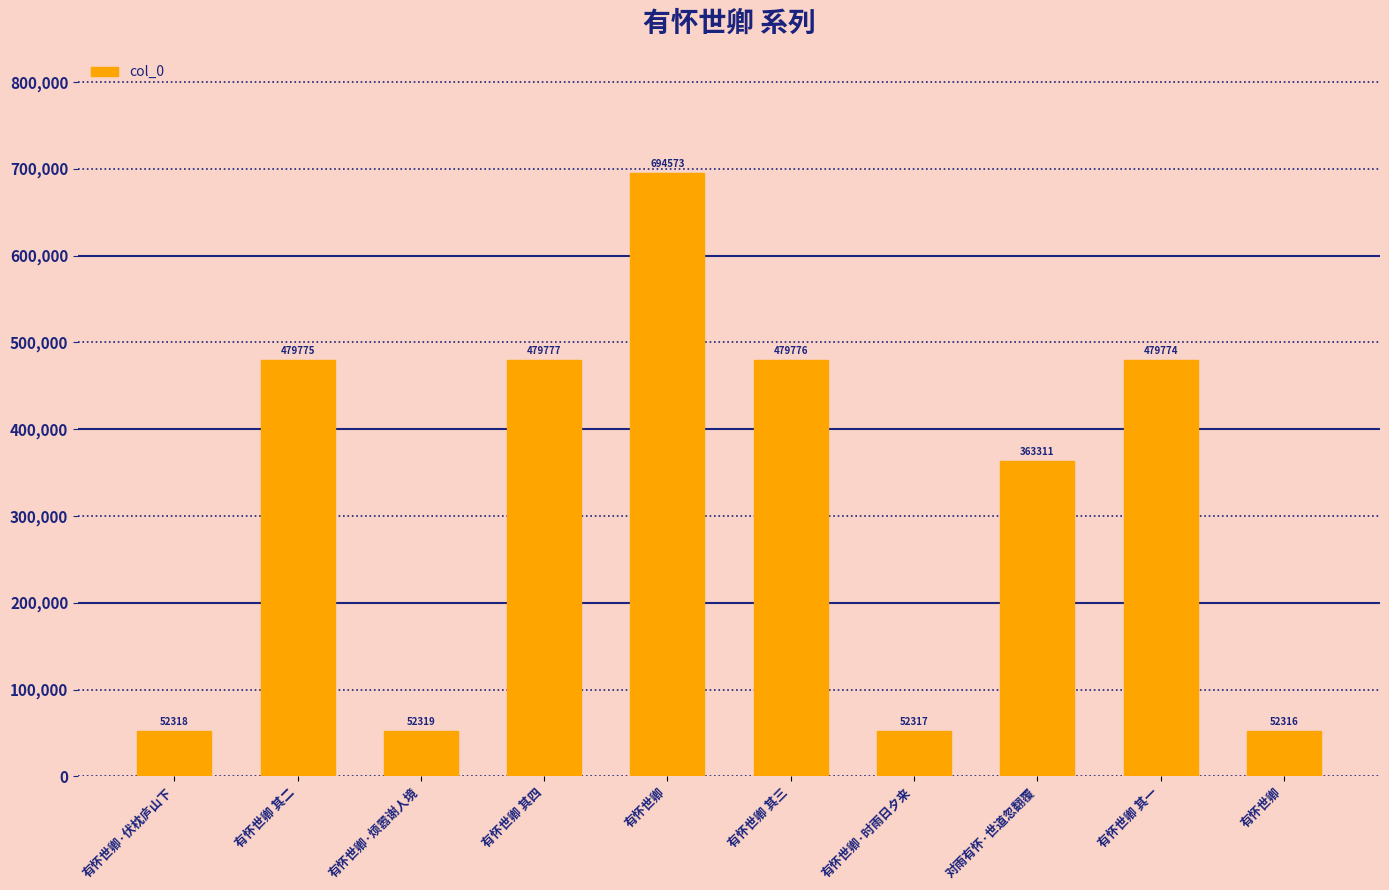

Where is the data nearest to the value 373444?

对雨有怀·世道忽翻覆